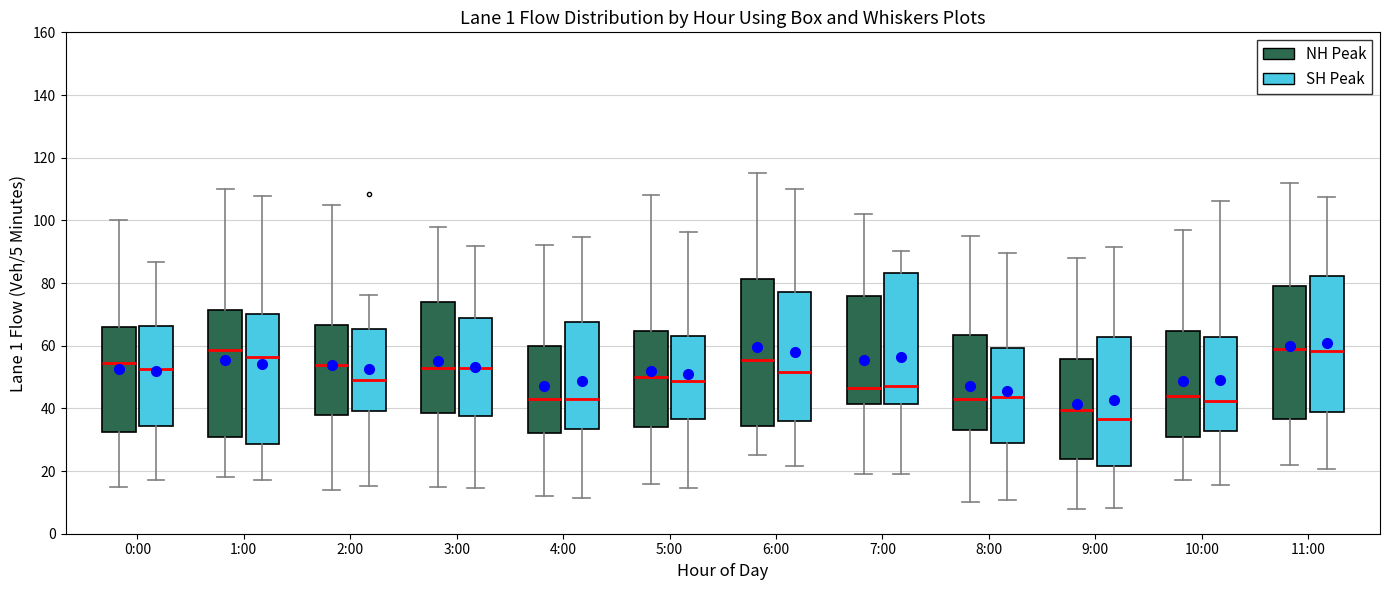

Reading left to right, read every box against the y-axis: the position of its median line, the range the box covers, and the ends of its whiskers. The values are not printed on the chart, so give them approximately, as read against the axis.

0:00 (NH Peak): median 54, box 32 to 66, whiskers 16 to 100
0:00 (SH Peak): median 52, box 34 to 66, whiskers 18 to 86
1:00 (NH Peak): median 58, box 32 to 72, whiskers 18 to 110
1:00 (SH Peak): median 56, box 28 to 70, whiskers 18 to 108
2:00 (NH Peak): median 54, box 38 to 66, whiskers 14 to 106
2:00 (SH Peak): median 50, box 40 to 66, whiskers 16 to 76
3:00 (NH Peak): median 54, box 38 to 74, whiskers 16 to 98
3:00 (SH Peak): median 52, box 38 to 68, whiskers 14 to 92
4:00 (NH Peak): median 44, box 32 to 60, whiskers 12 to 92
4:00 (SH Peak): median 44, box 34 to 68, whiskers 12 to 94
5:00 (NH Peak): median 50, box 34 to 64, whiskers 16 to 108
5:00 (SH Peak): median 48, box 36 to 64, whiskers 14 to 96
6:00 (NH Peak): median 56, box 34 to 82, whiskers 26 to 116
6:00 (SH Peak): median 52, box 36 to 78, whiskers 22 to 110
7:00 (NH Peak): median 46, box 42 to 76, whiskers 20 to 102
7:00 (SH Peak): median 46, box 42 to 84, whiskers 18 to 90
8:00 (NH Peak): median 44, box 34 to 64, whiskers 10 to 96
8:00 (SH Peak): median 44, box 28 to 60, whiskers 10 to 90
9:00 (NH Peak): median 40, box 24 to 56, whiskers 8 to 88
9:00 (SH Peak): median 36, box 22 to 62, whiskers 8 to 92
10:00 (NH Peak): median 44, box 30 to 64, whiskers 18 to 98
10:00 (SH Peak): median 42, box 32 to 62, whiskers 16 to 106
11:00 (NH Peak): median 60, box 36 to 80, whiskers 22 to 112
11:00 (SH Peak): median 58, box 38 to 82, whiskers 20 to 108